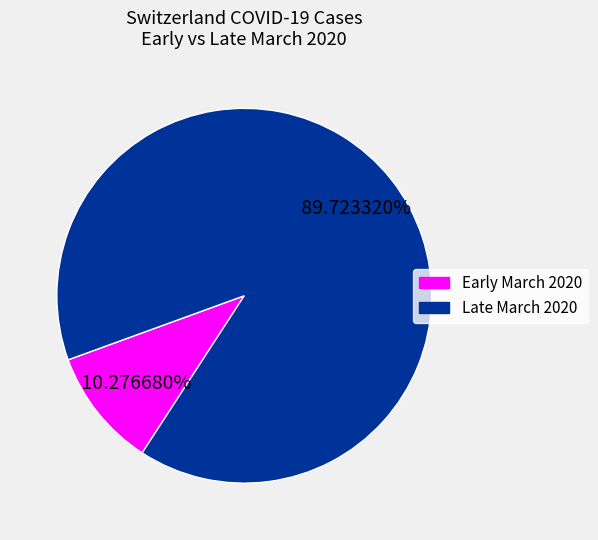

Is there any slice that represents more than half of the pie?

Yes